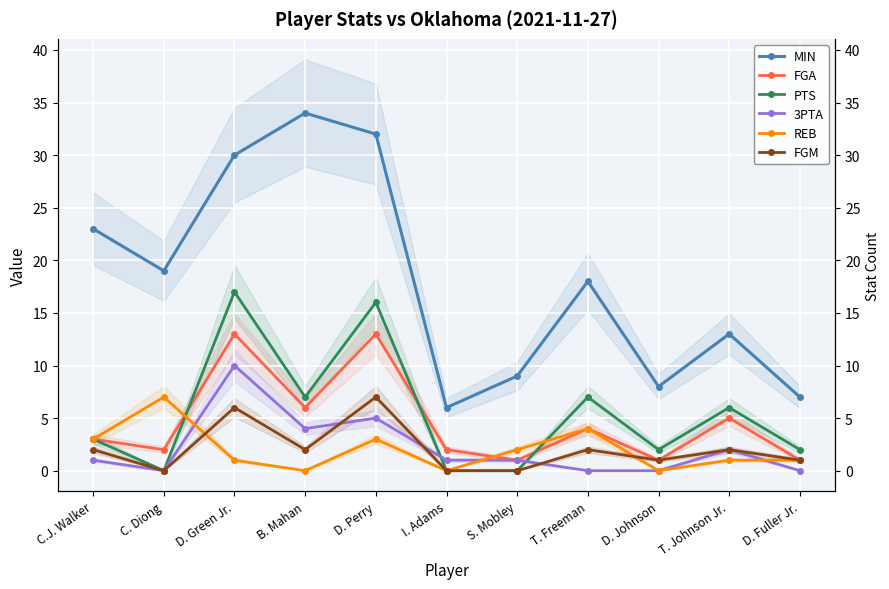

Is it true that FGM equals 2 at D. Perry?

False